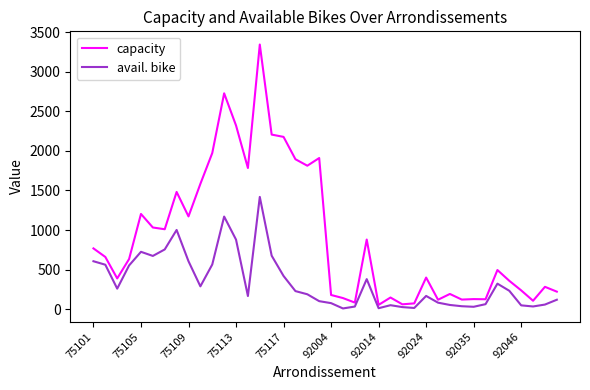

What is the highest value of the capacity series?

3342